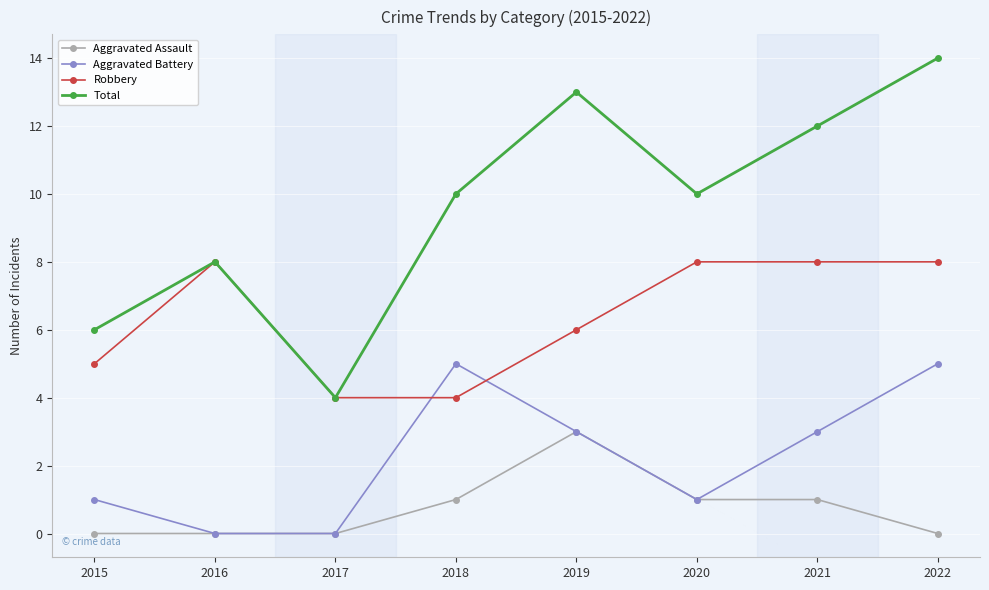

What is the difference between the Aggravated Assault values at 2015 and 2019?

3